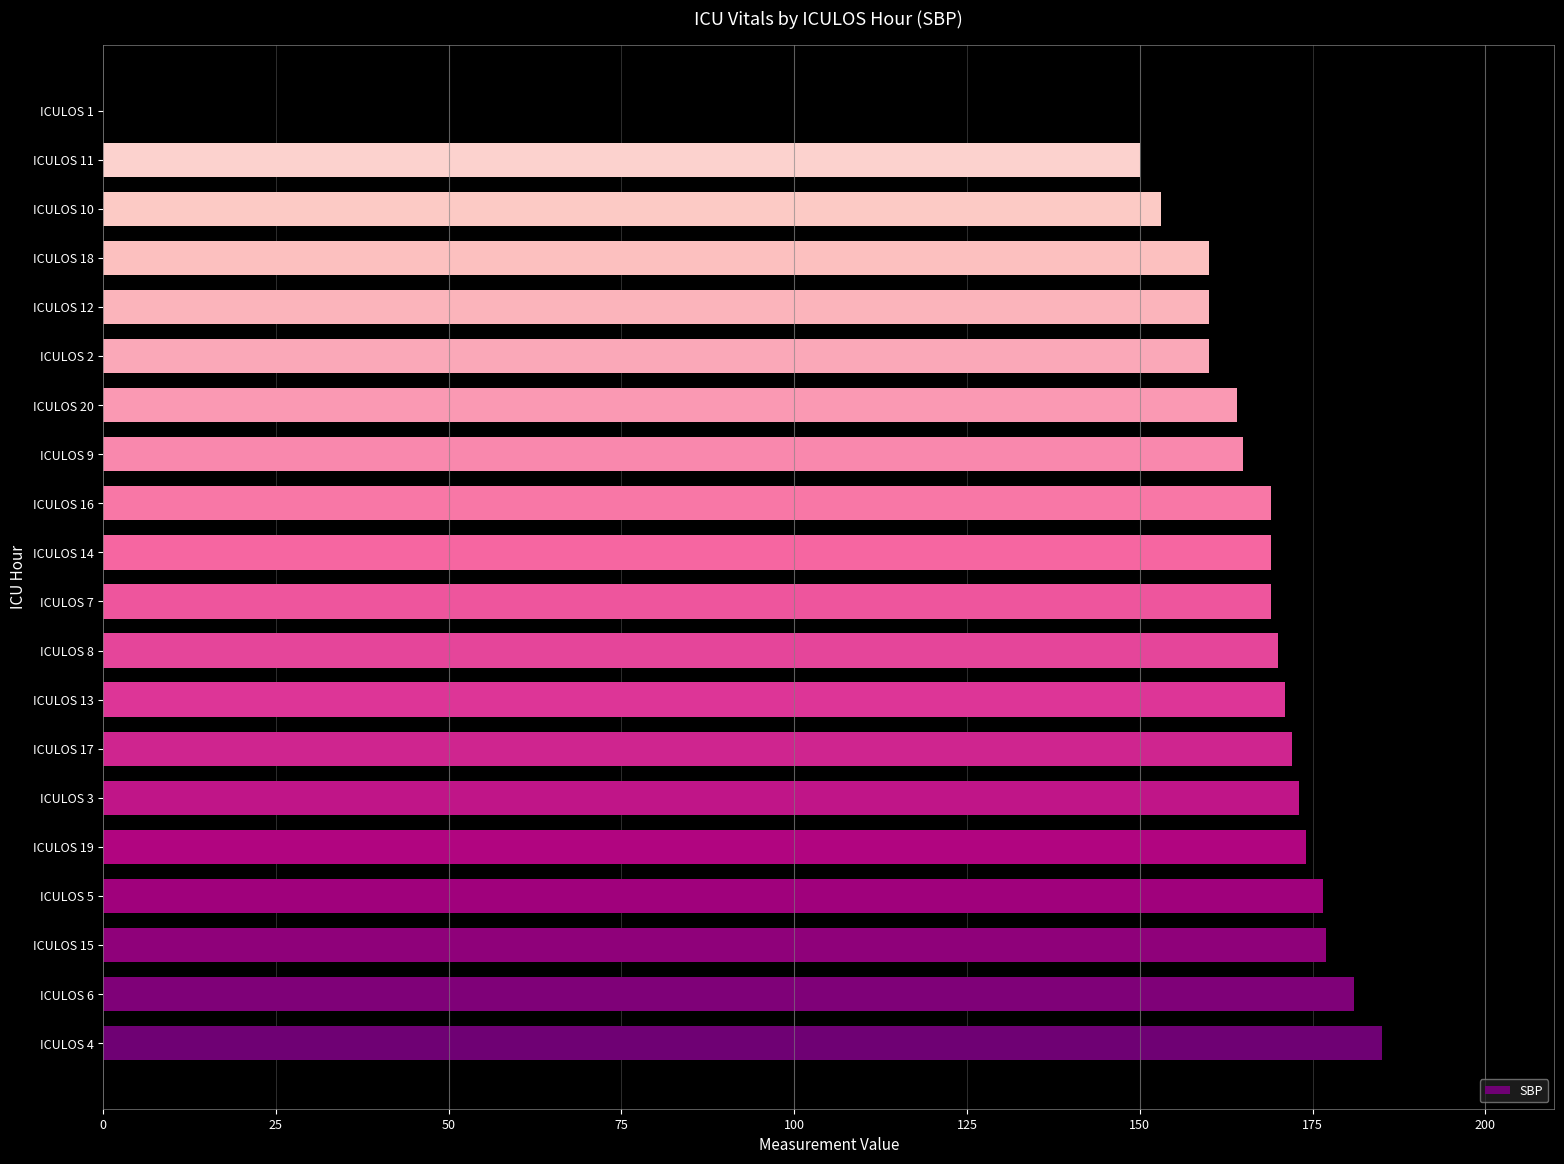

What is the change in value from ICULOS 14 to ICULOS 20?

-5.0